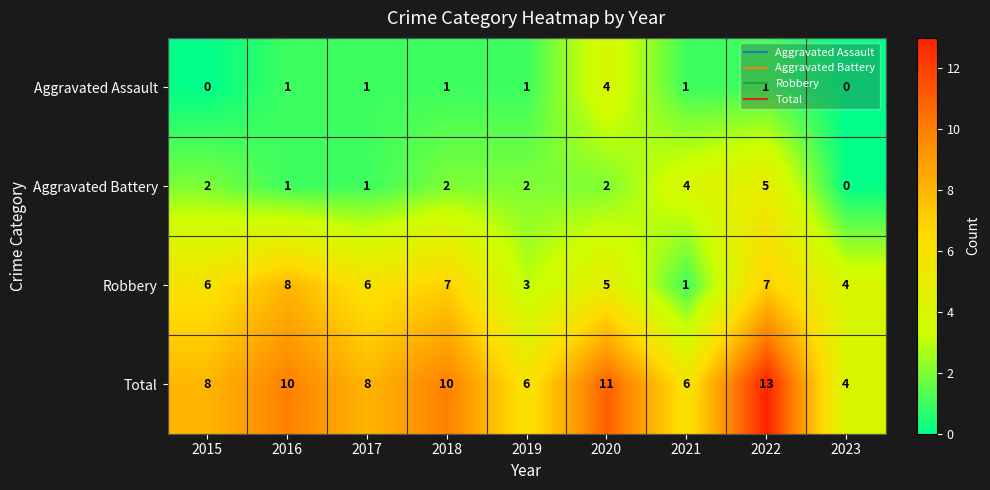

Rank the series by their maximum value, from highest to lowest.

Total, Robbery, Aggravated Battery, Aggravated Assault